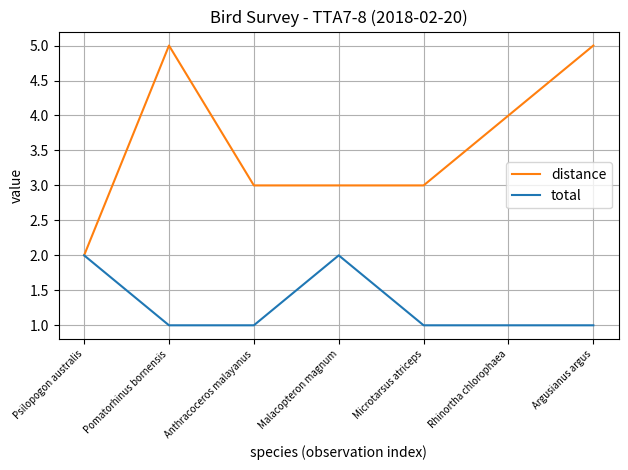

At which category does distance reach its first local peak?

Pomatorhinus bornensis